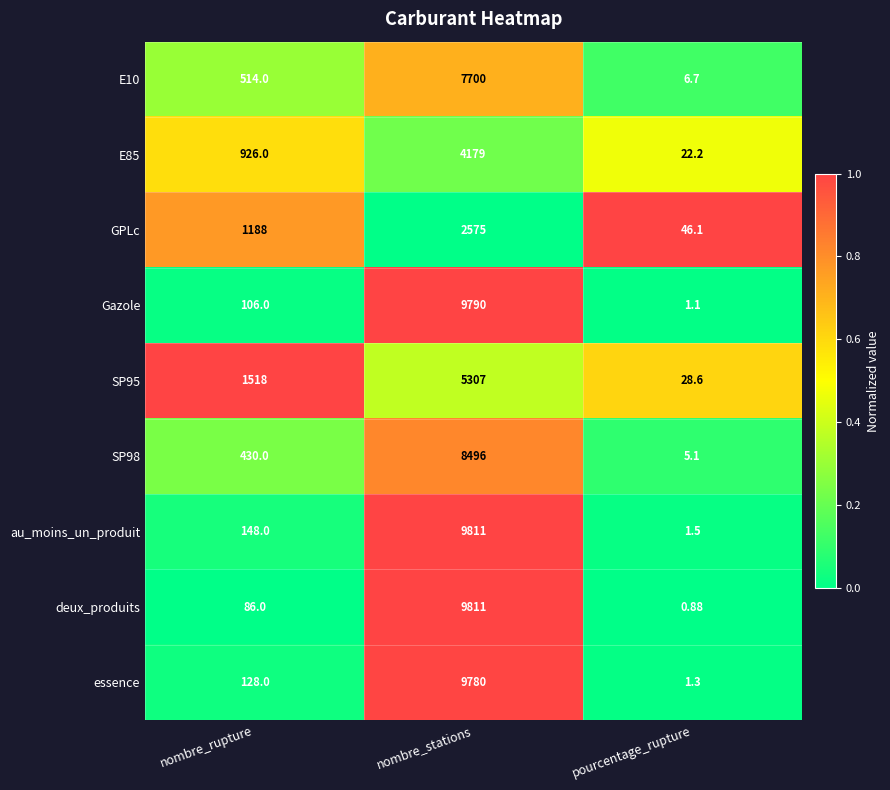

What is the total value across all series at pourcentage_rupture?

113.5